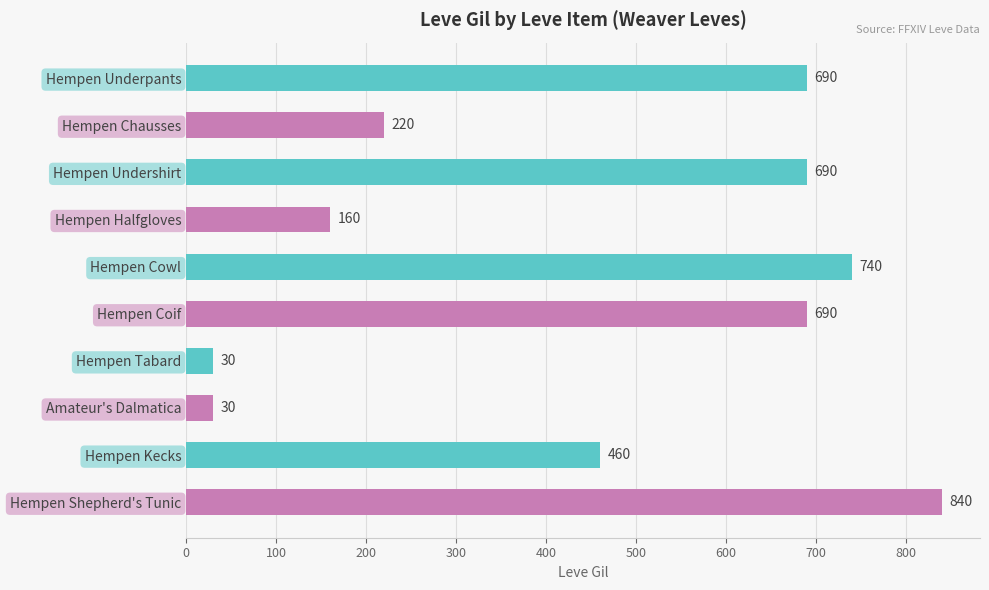

True or false: the data shows 740 at Hempen Cowl.

True